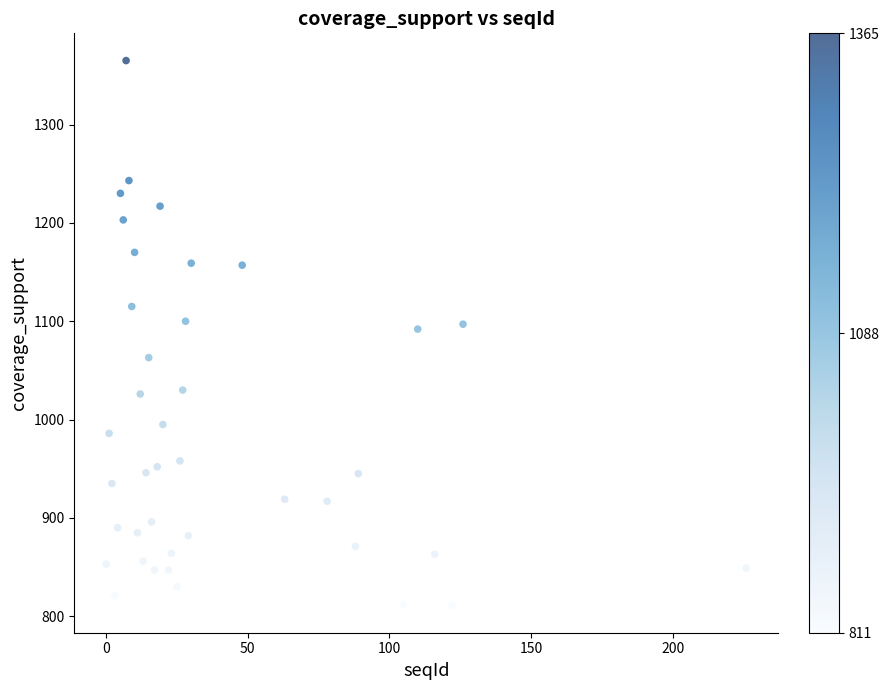

What is the range of X values (max minus min)?

226